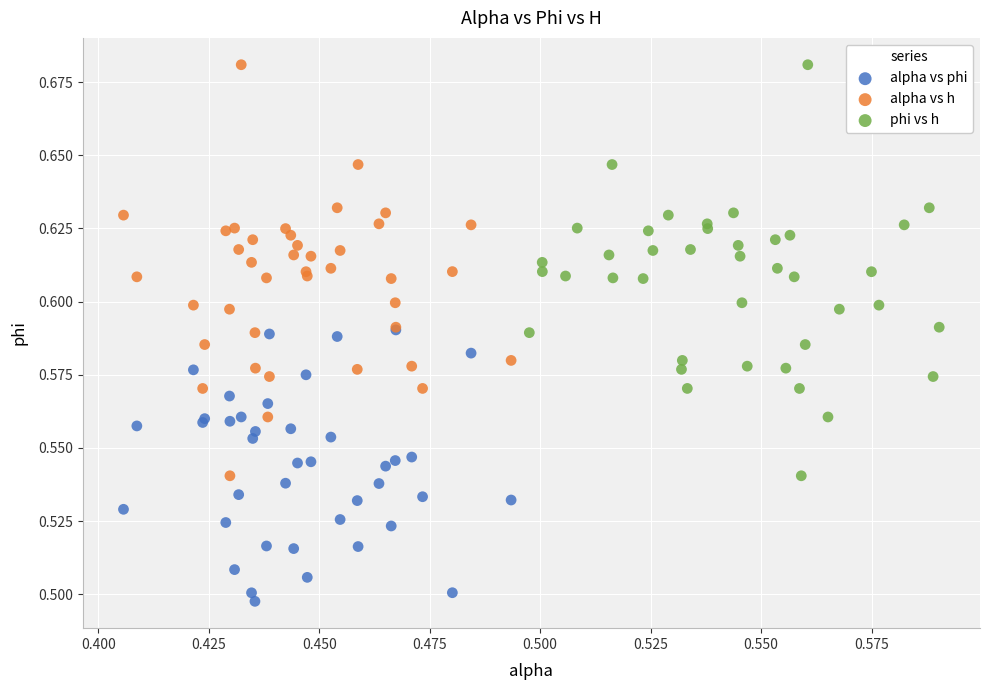

Which series contains the lowest Y value?

alpha vs phi